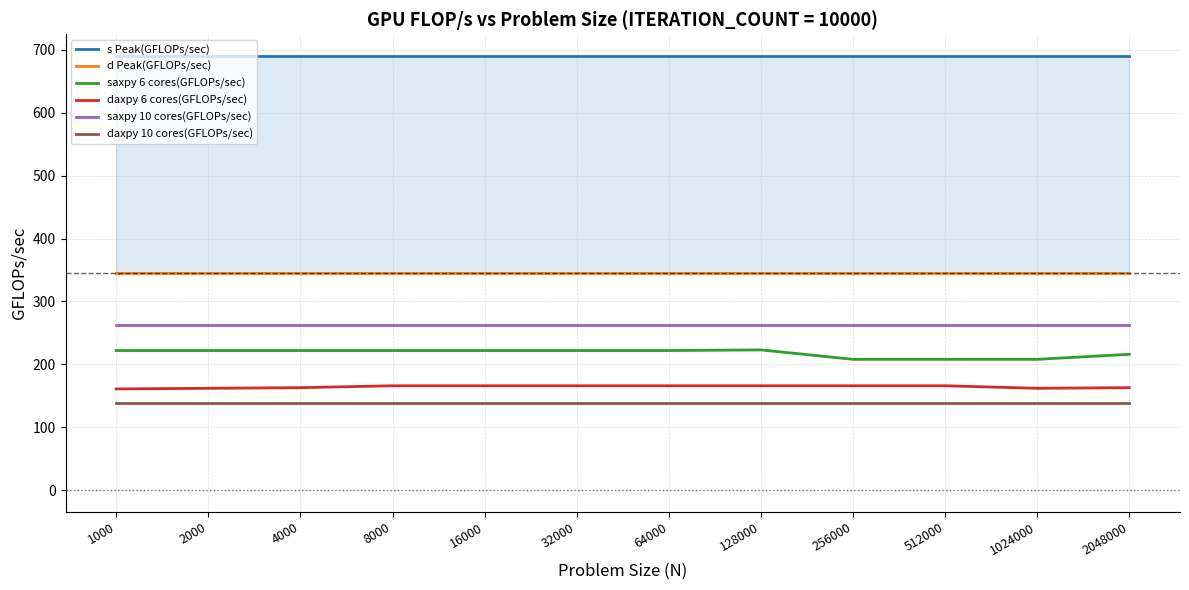

Reading left to right, what are all the values shown in this chart?

s Peak(GFLOPs/sec): 690	690	690	690	690	690	690	690	690	690	690	690
d Peak(GFLOPs/sec): 345	345	345	345	345	345	345	345	345	345	345	345
saxpy 6 cores(GFLOPs/sec): 222	222	222	222	222	222	222	223	208	208	208	216
daxpy 6 cores(GFLOPs/sec): 161	162	163	166	166	166	166	166	166	166	162	163
saxpy 10 cores(GFLOPs/sec): 263	263	263	263	263	263	263	263	263	263	263	263
daxpy 10 cores(GFLOPs/sec): 138	138	138	138	138	138	138	138	138	138	138	138